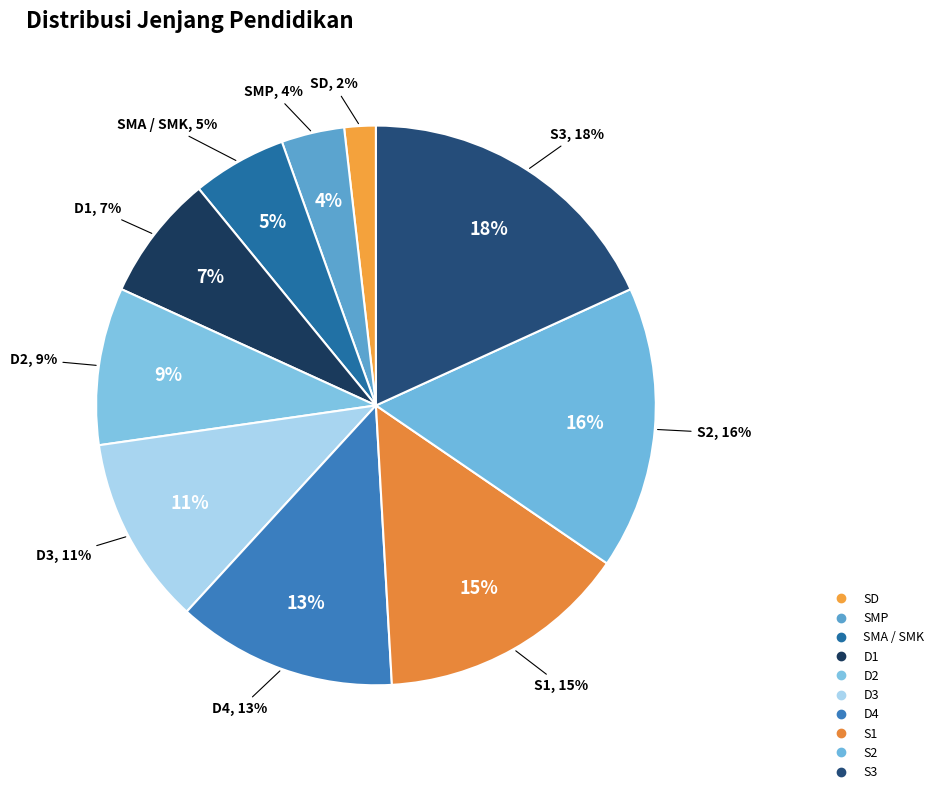

Does S2 account for over 50% of the chart?

No